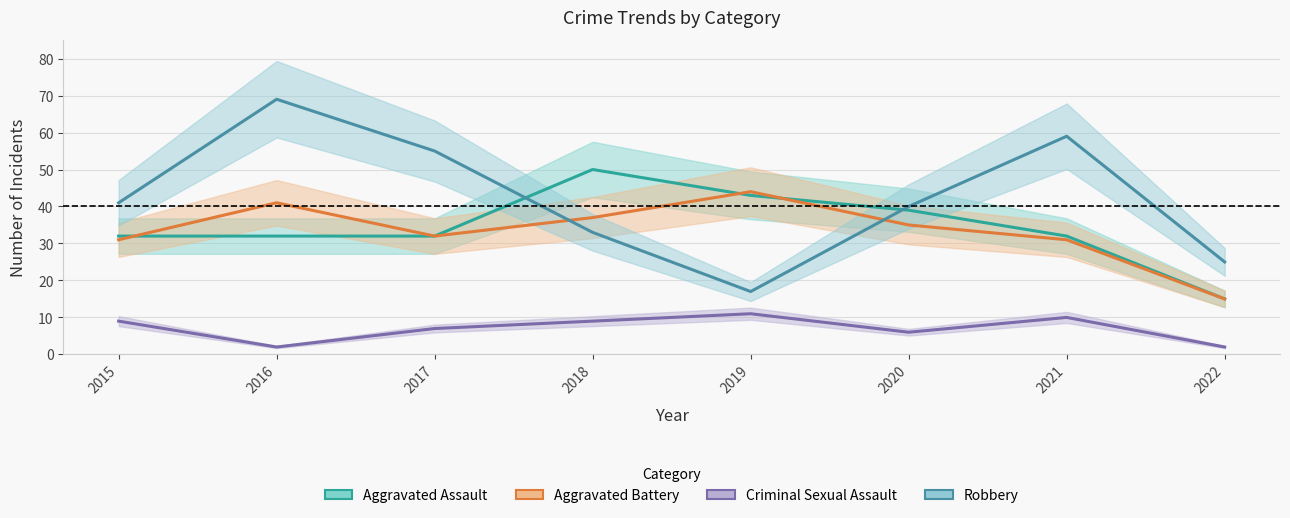

True or false: Criminal Sexual Assault and Robbery intersect in this chart.

False